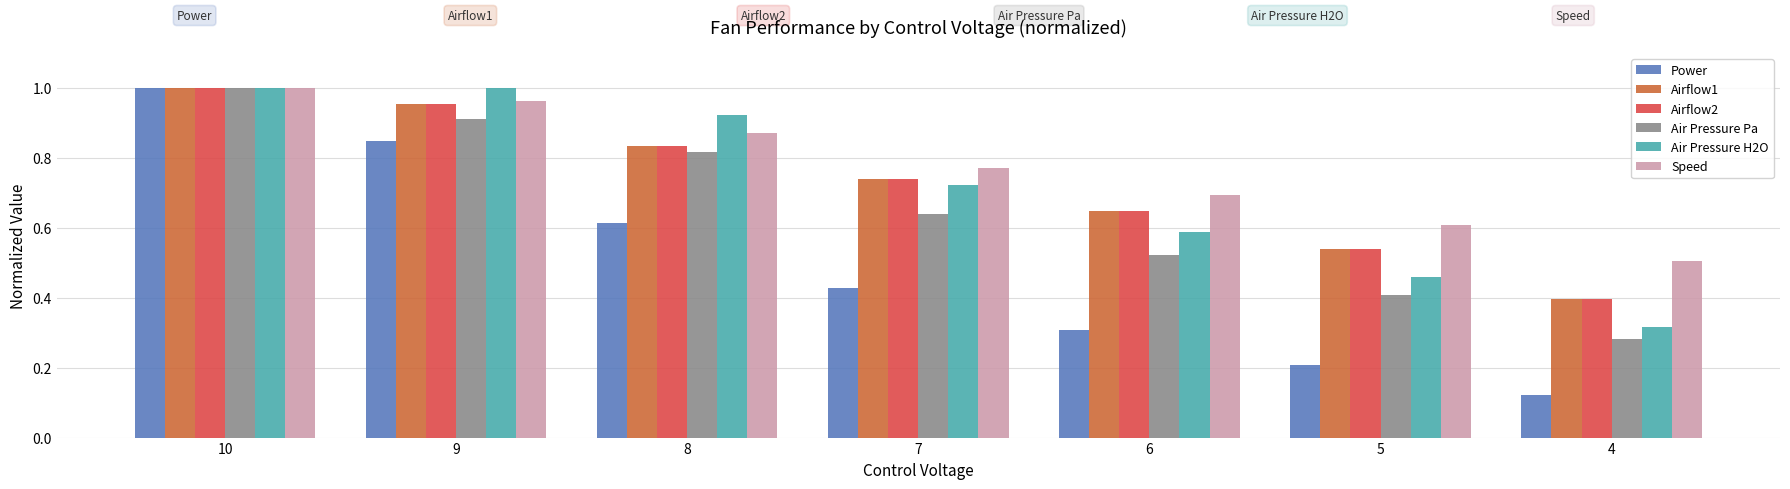

True or false: Air Pressure Pa has a value of 0.5 at 6.

True